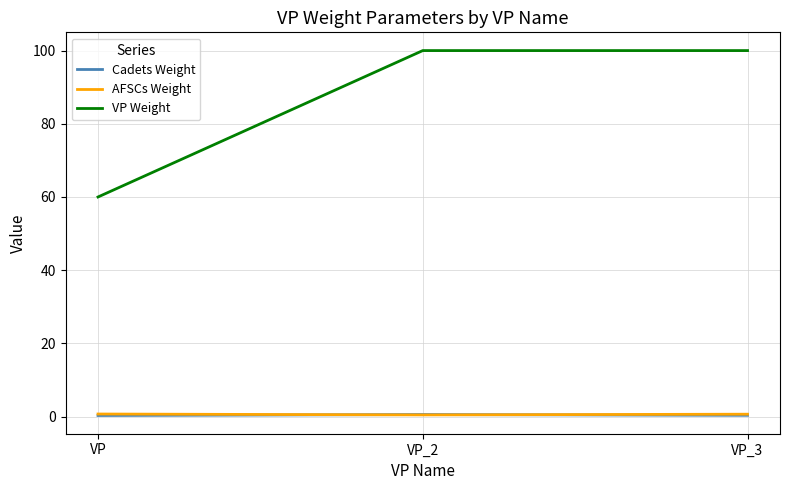

Is it true that VP Weight equals 63.6 at VP_3?

False